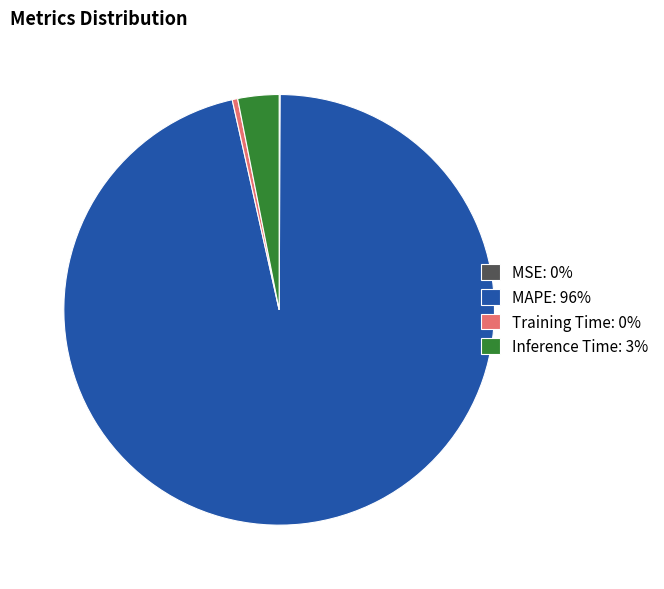

Which category accounts for the majority?

MAPE